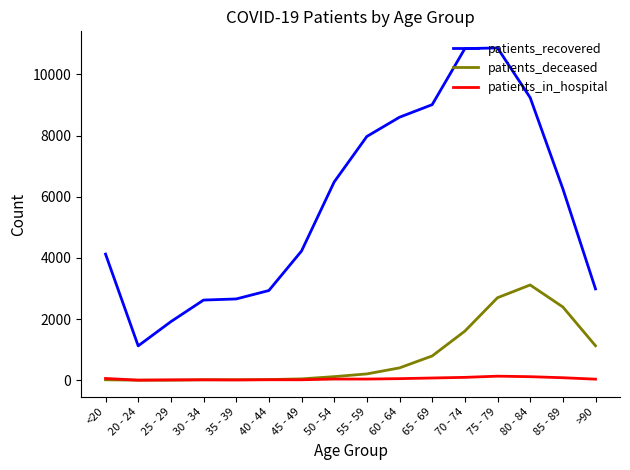

True or false: patients_recovered has more than 0 points higher than both neighbors.

True